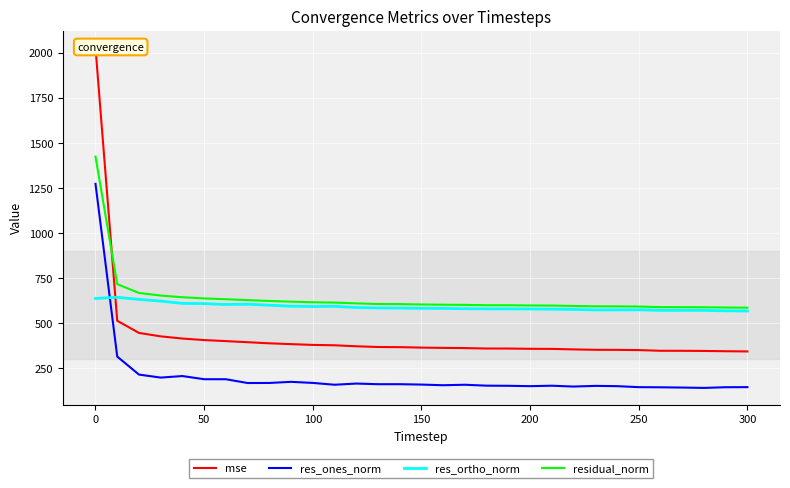

How many lines are shown in the chart?

4